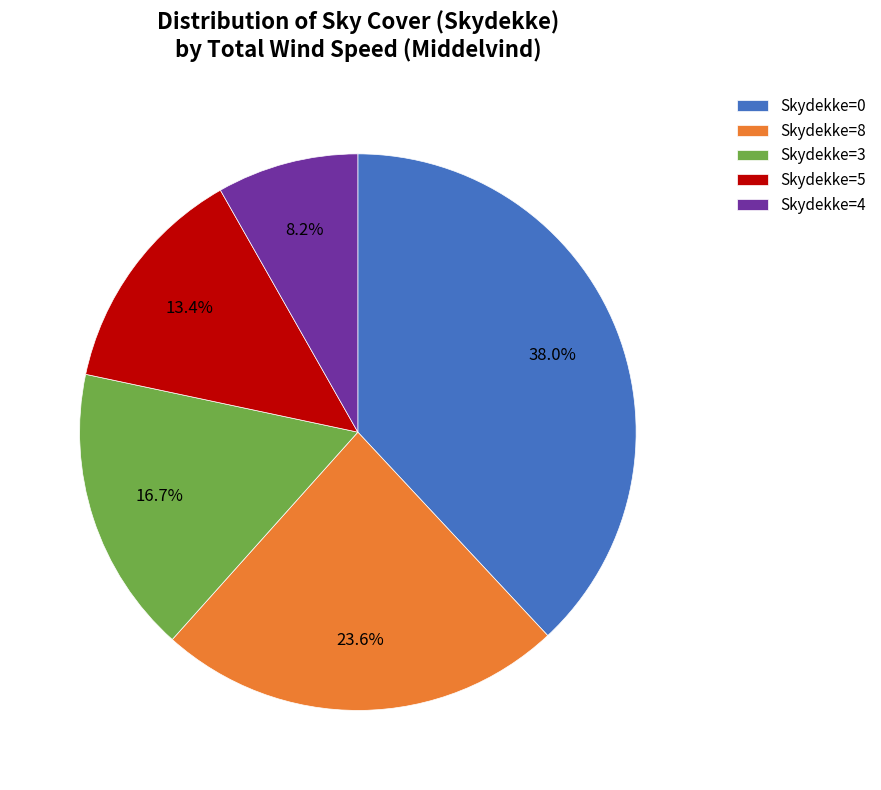

How much of the chart is everything except Skydekke=5?

86.6%